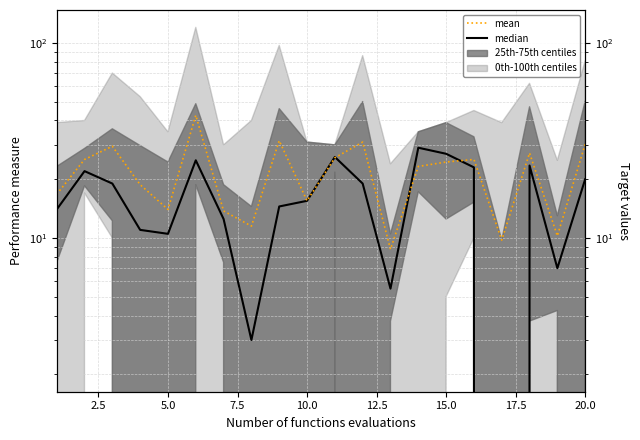

How many data points in mean are above 24?

10